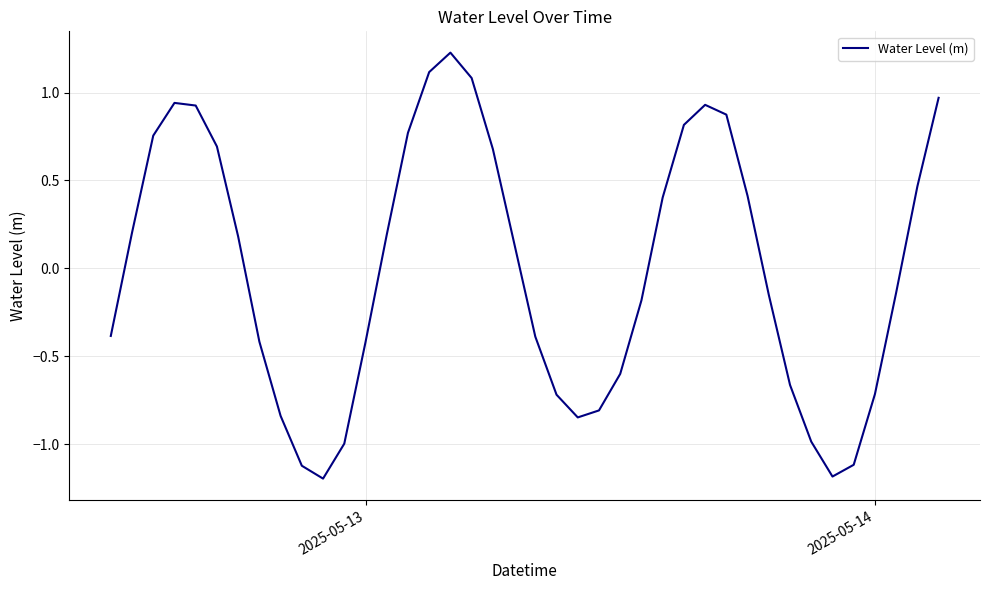

What is the difference between the maximum and minimum values?

2.4